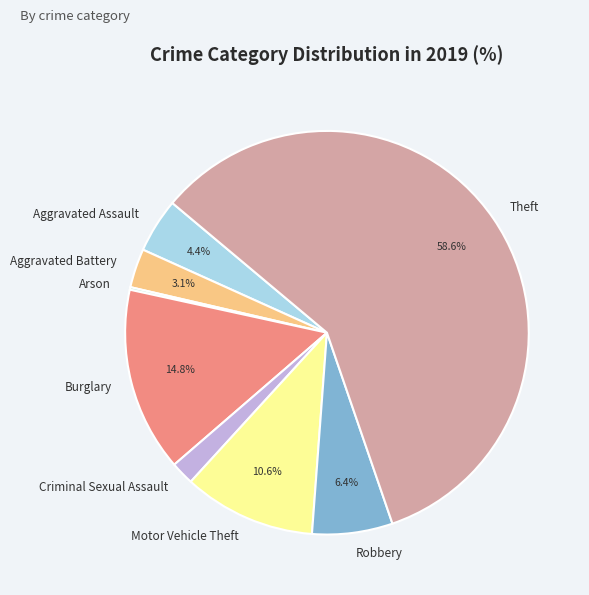

To the nearest percent, what portion does Robbery represent?

6%